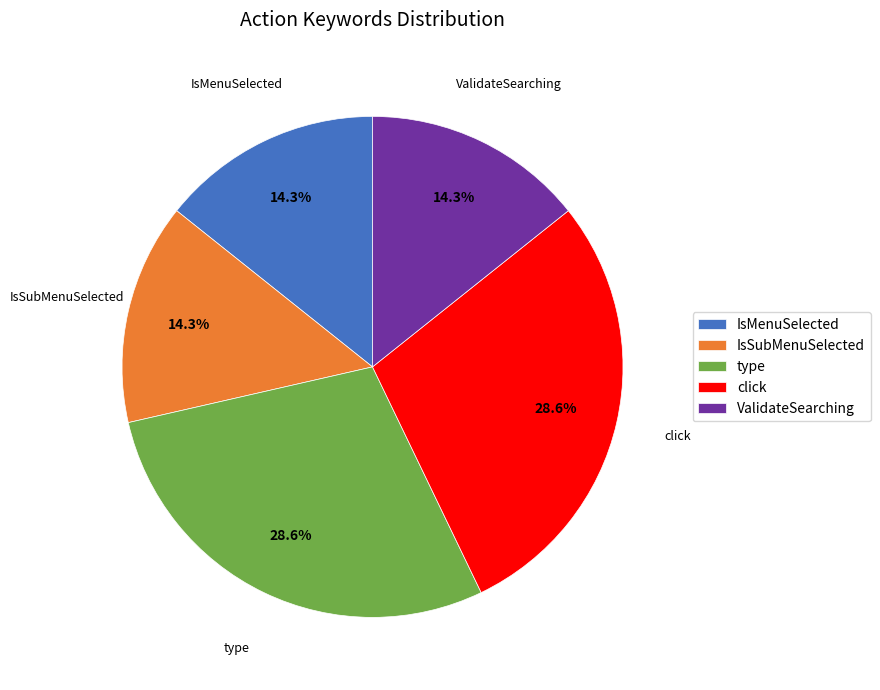

What is the total percentage of click and type?

57.1%